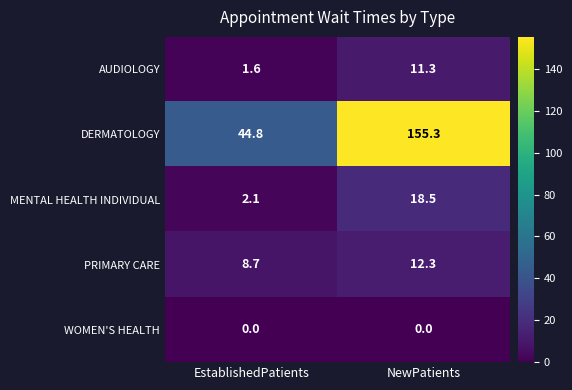

At which label is PRIMARY CARE closest to 10?

EstablishedPatients